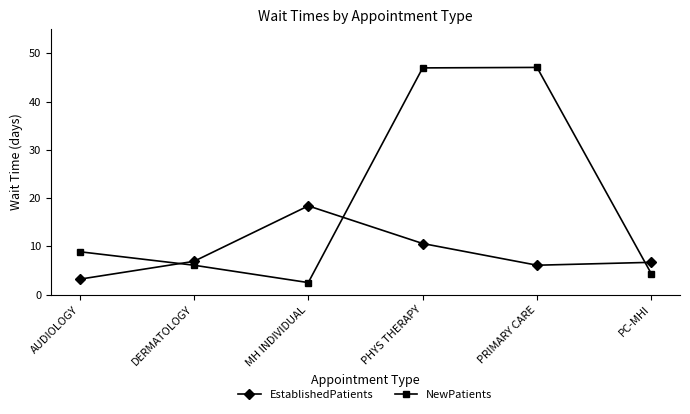

What is the minimum value for EstablishedPatients?

3.2